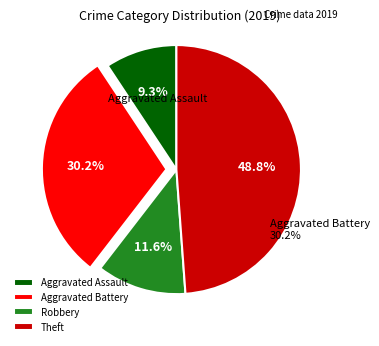

Does any single category account for the majority?

No